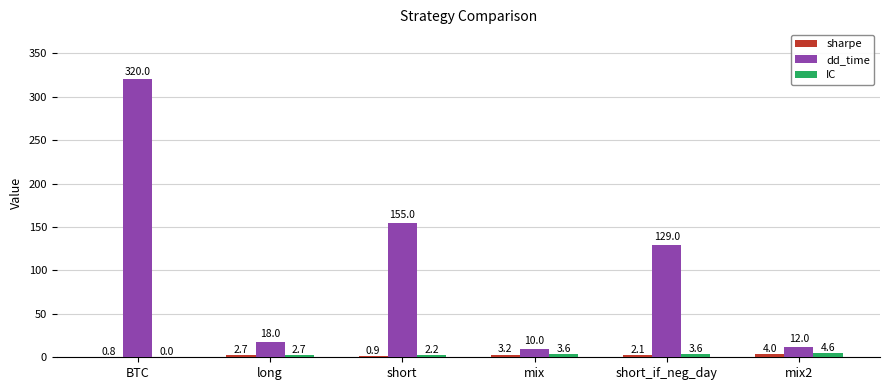

What value does the sharpe series have at short_if_neg_day?

2.1